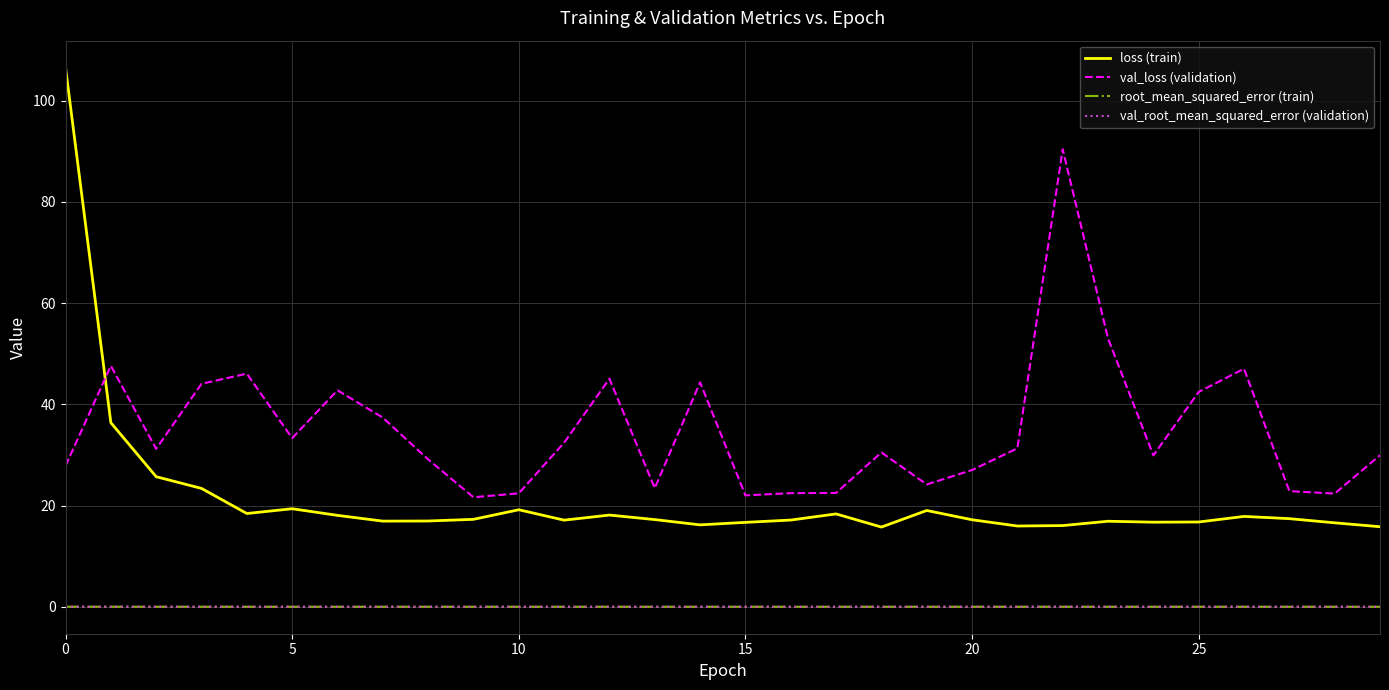

True or false: root_mean_squared_error (train) and val_loss (validation) intersect in this chart.

False